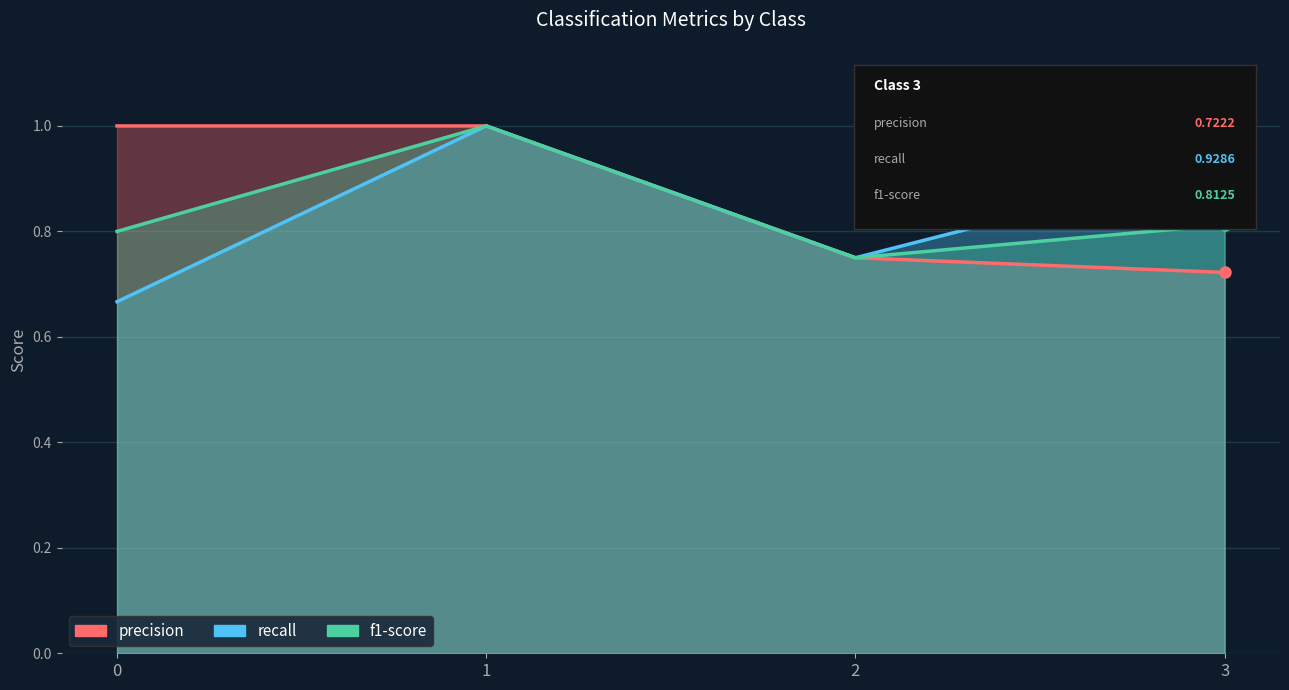

List the labels in order of f1-score value, largest first.

1, 3, 0, 2